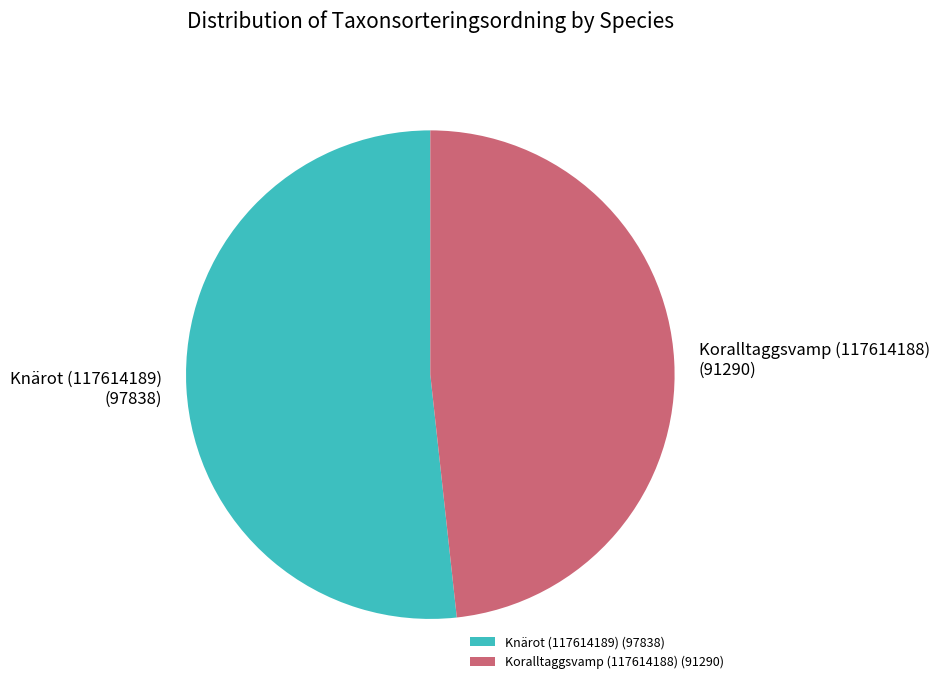

Combined, do Koralltaggsvamp (117614188) (91290) and Knärot (117614189) (97838) account for over 50%?

Yes